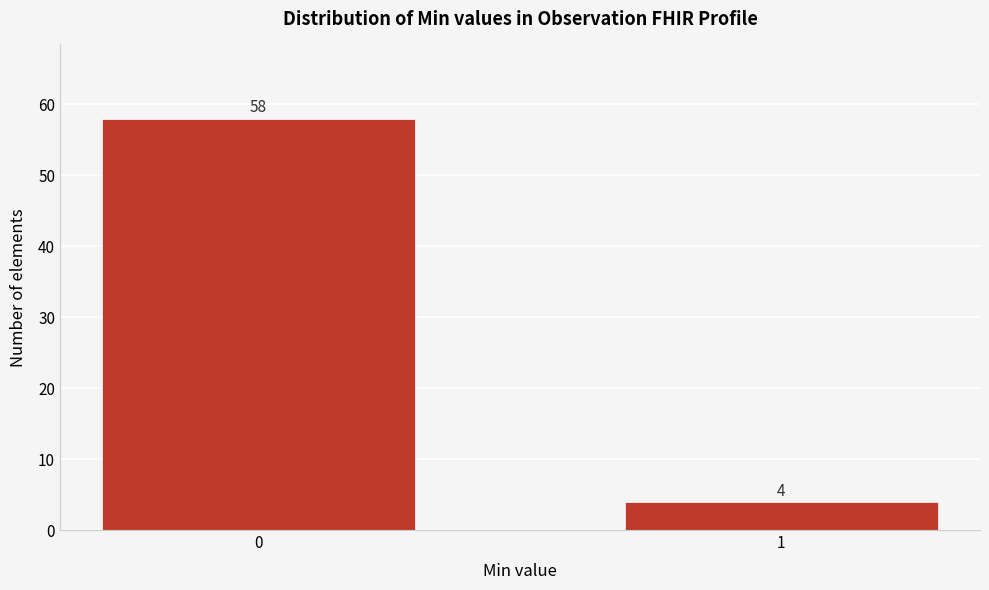

Reading left to right, extract all data points from this chart.

58	4